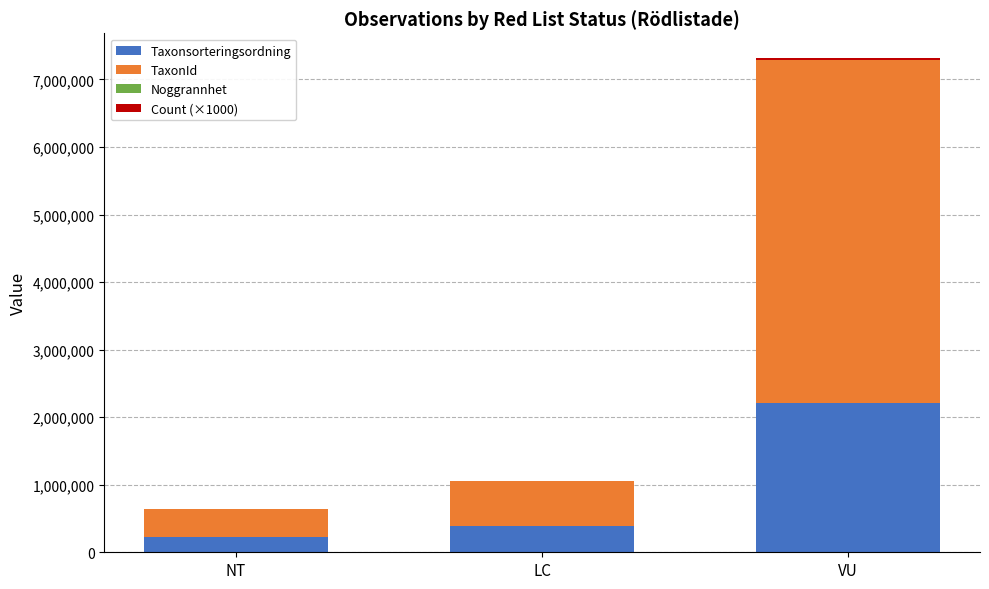

What is the total value across all series at LC?

1062348